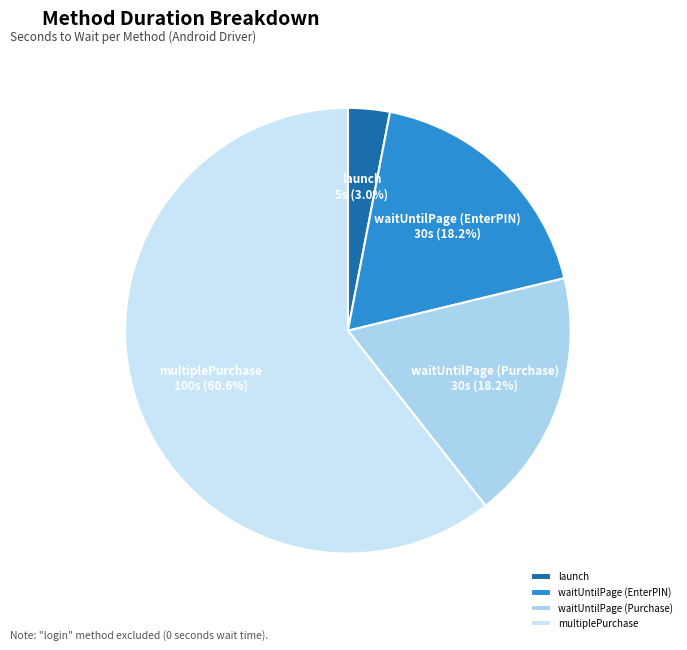

How many segments does this pie chart have?

4